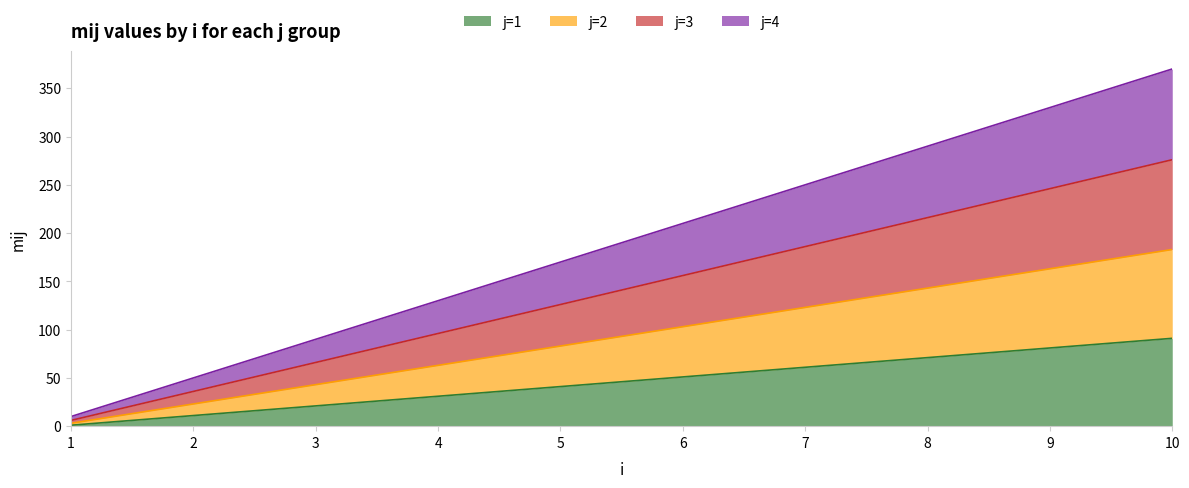

Which category has the lowest value across all series?

1